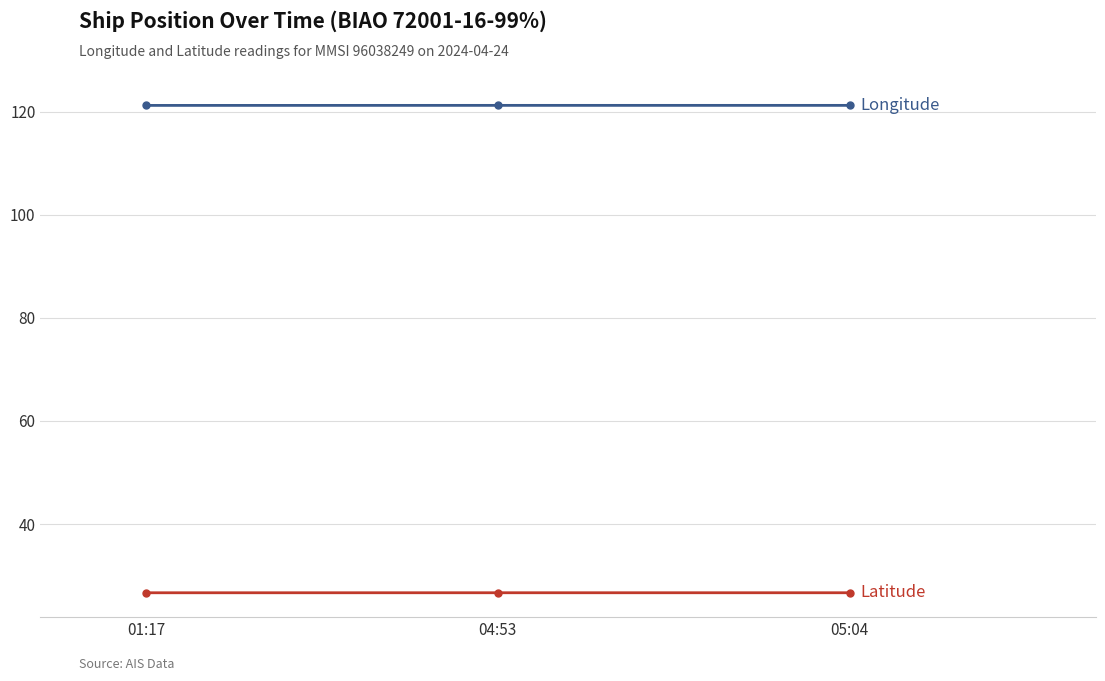

What is the difference between the highest and lowest values at 04:53?

94.6